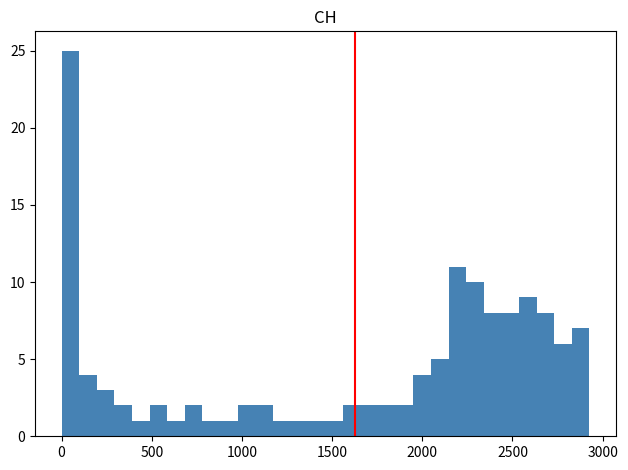

Read against the x-axis, roughly where is the centre of the tallest bar?

50